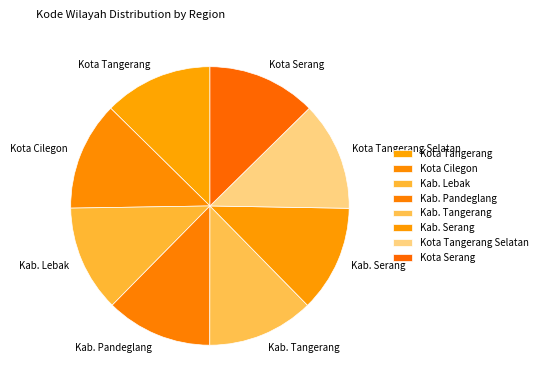

How many segments does this pie chart have?

8